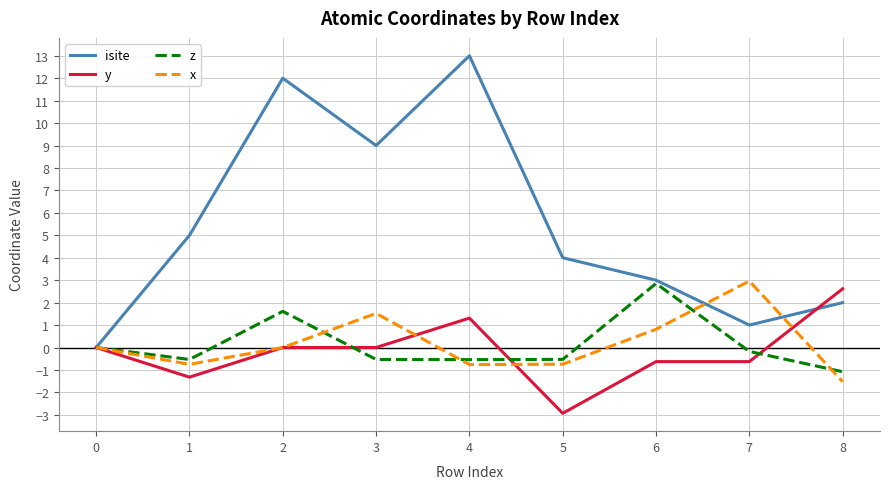

What value does the y series have at 8?

2.6